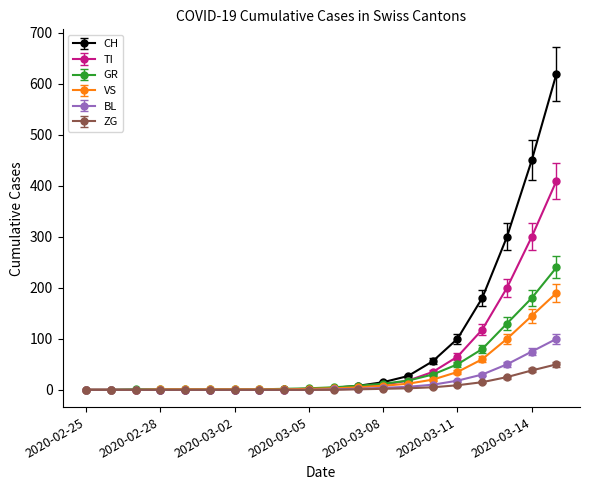

Which series has the largest total across all categories?

CH